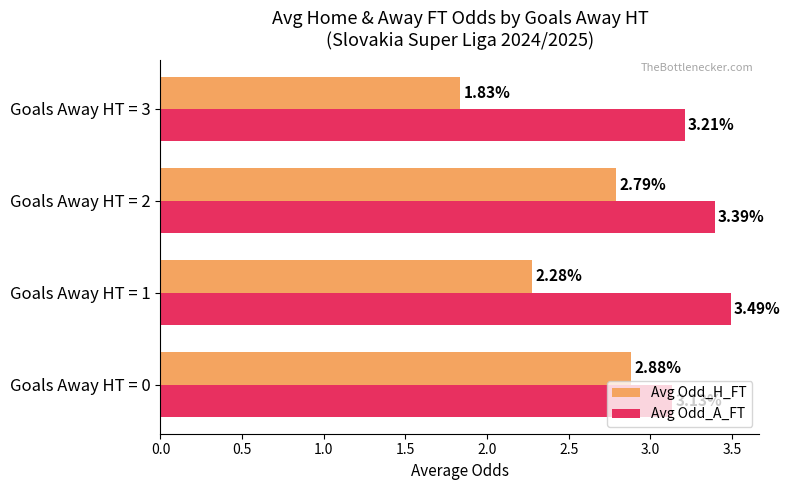

Which series changed the most between Goals Away HT = 0 and Goals Away HT = 3?

Avg Odd_H_FT